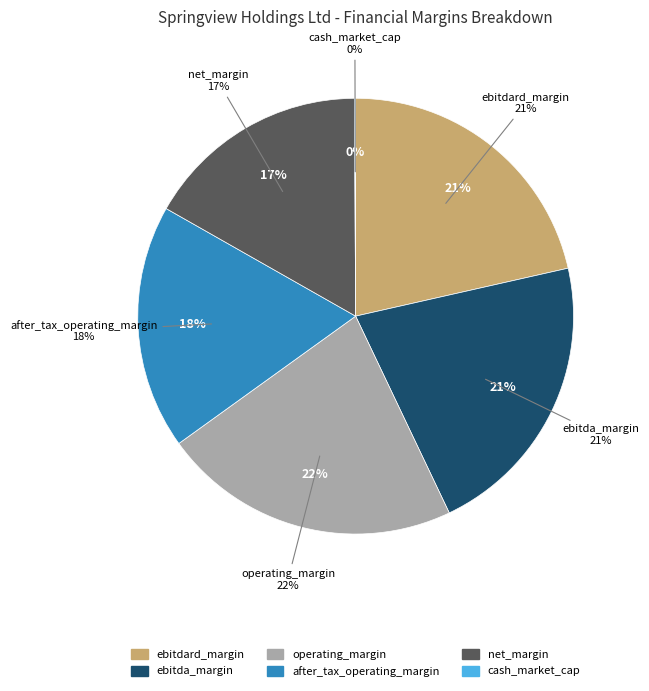

Does any single category account for the majority?

No